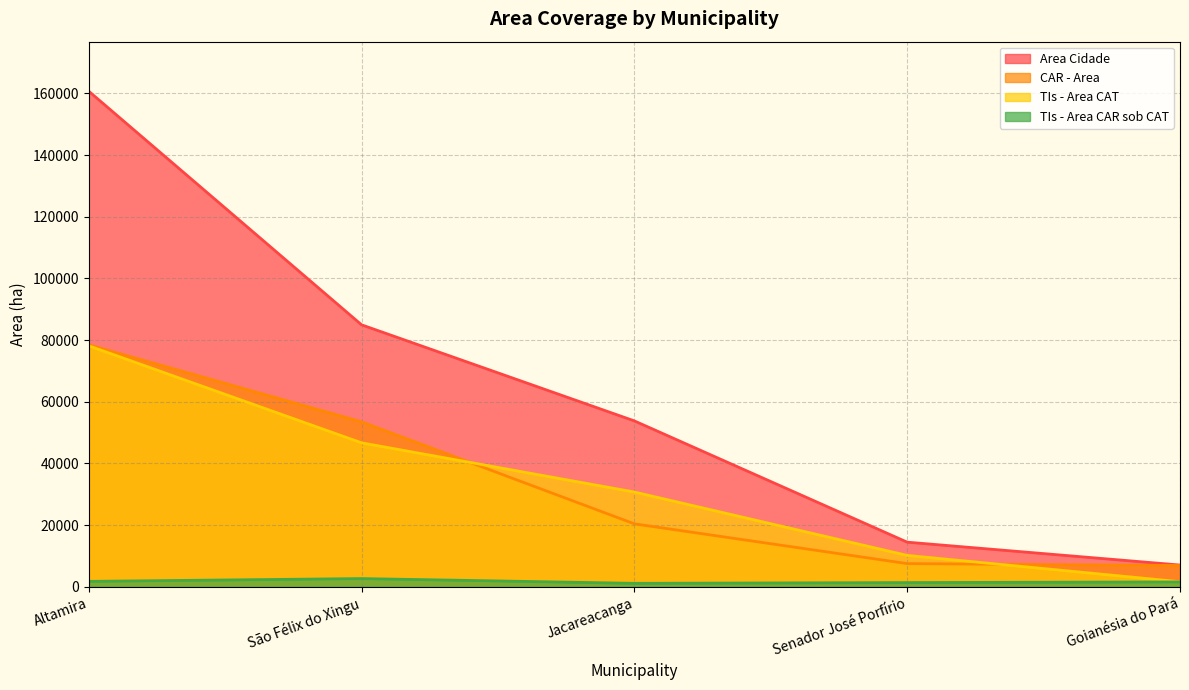

The value of CAR - Area at São Félix do Xingu is 53481.1. True or false?

True